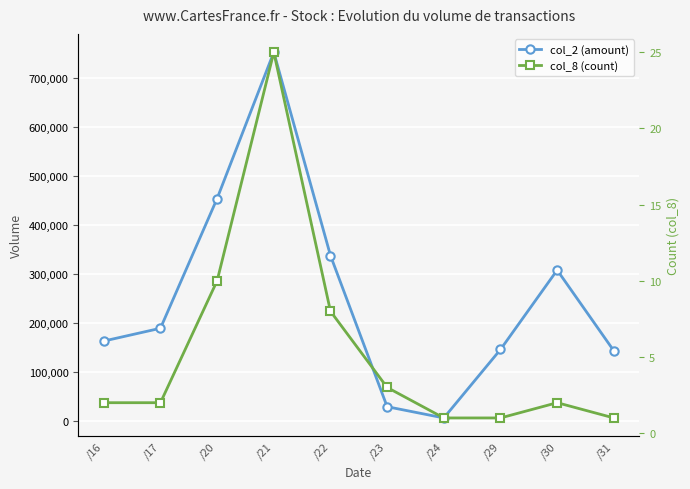

Between /20 and /29, which series saw the biggest shift?

col_2 (amount)